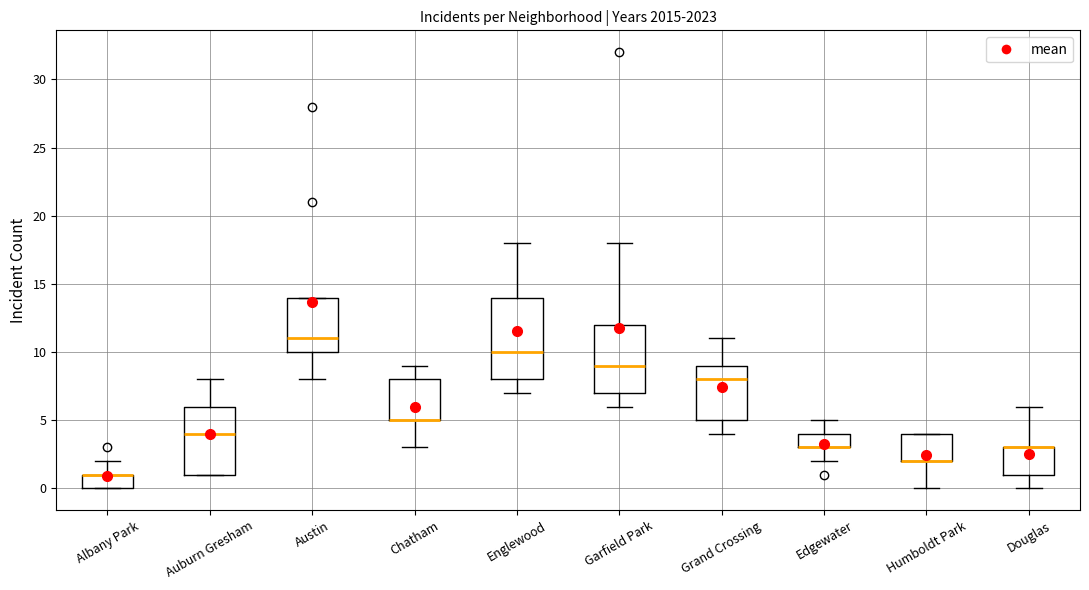

Reading left to right, transcribe this box plot: for each box, give where its median line is, the range the box spans, and where its two whiskers end, as read against the y-axis. The values are not printed on the chart, so give them approximately, as read against the axis.

Albany Park: median 1 (drawn on the box's upper edge), box 0 to 1, whiskers 0 to 2
Auburn Gresham: median 4, box 1 to 6, whiskers 1 to 8
Austin: median 11, box 10 to 14, whiskers 8 to 14
Chatham: median 5 (drawn on the box's lower edge), box 5 to 8, whiskers 3 to 9
Englewood: median 10, box 8 to 14, whiskers 7 to 18
Garfield Park: median 9, box 7 to 12, whiskers 6 to 18
Grand Crossing: median 8, box 5 to 9, whiskers 4 to 11
Edgewater: median 3 (drawn on the box's lower edge), box 3 to 4, whiskers 2 to 5
Humboldt Park: median 2 (drawn on the box's lower edge), box 2 to 4, whiskers 0 to 4
Douglas: median 3 (drawn on the box's upper edge), box 1 to 3, whiskers 0 to 6